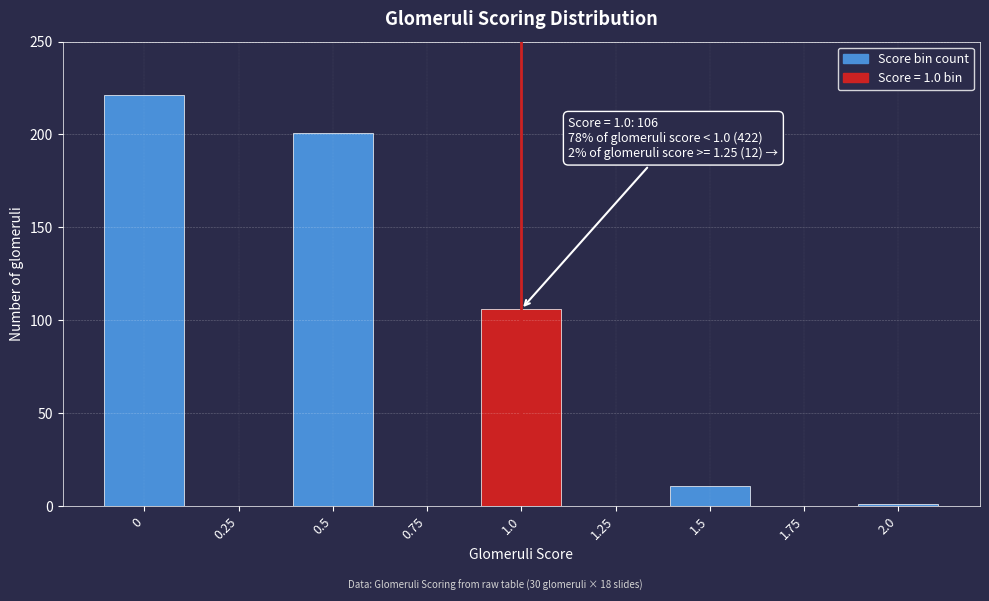

Reading left to right, transcribe all the data shown in this chart.

0=221	0.25=0	0.5=201	0.75=0	1.0=106	1.25=0	1.5=11	1.75=0	2.0=1